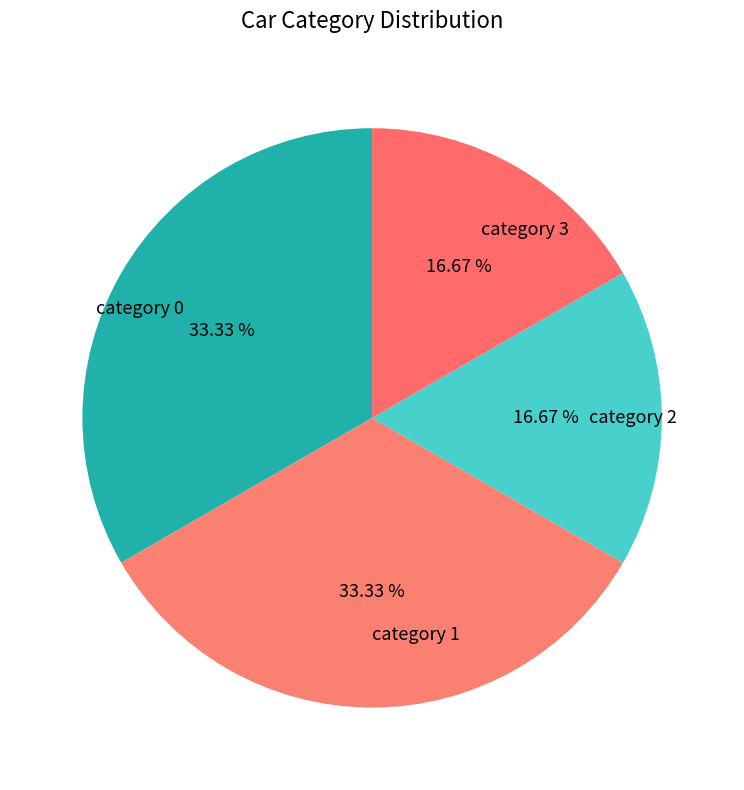

How many slices are in this pie chart?

4